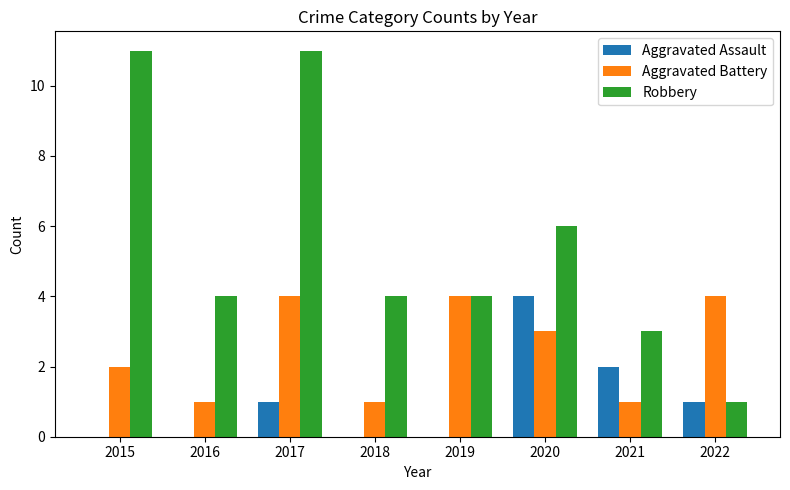

Which series changed the most between 2015 and 2018?

Robbery